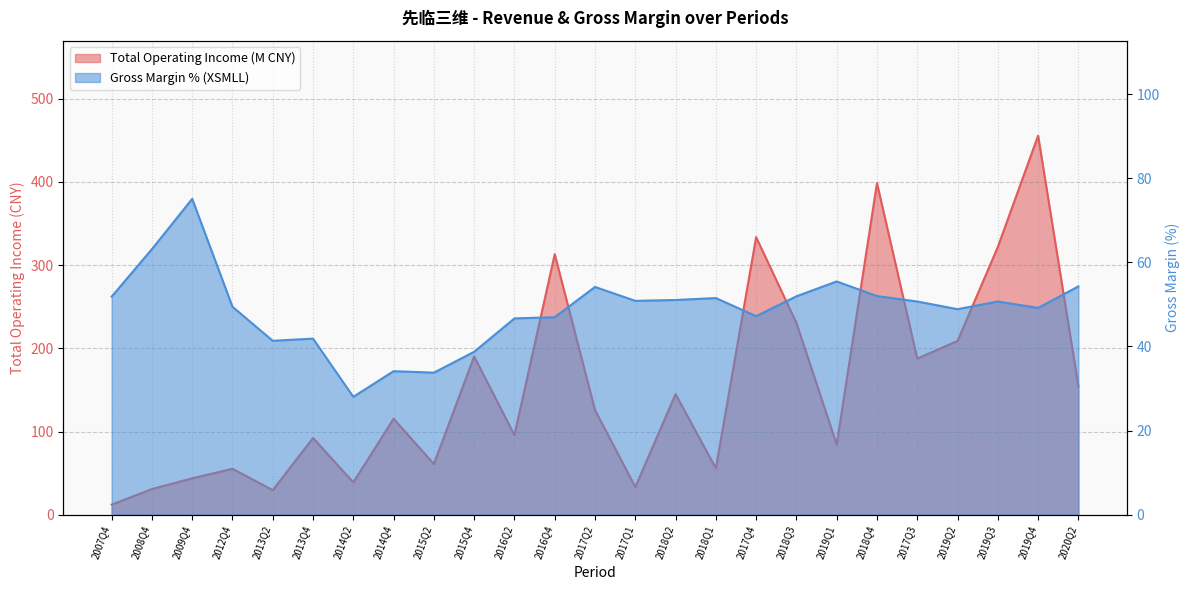

What is the label of the 21st point from the right?

2013Q2